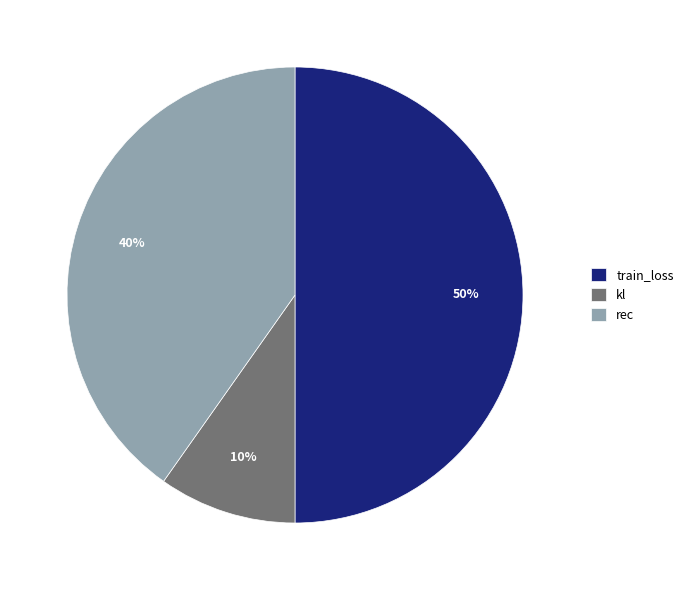

Combined, do kl and train_loss account for over 50%?

Yes